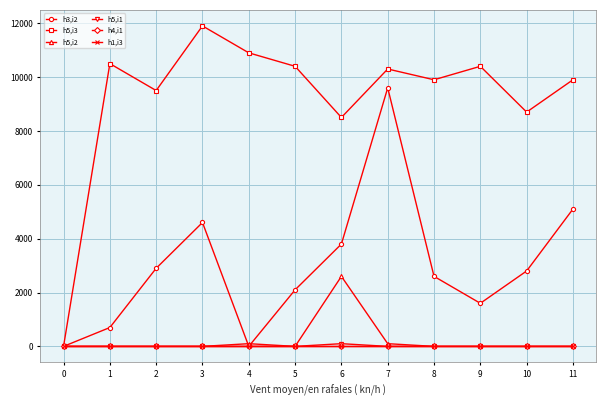

At 1, list the series in order from largest to smallest.

h5,i3, h3,i2, h5,i2, h5,i1, h4,i1, h1,i3